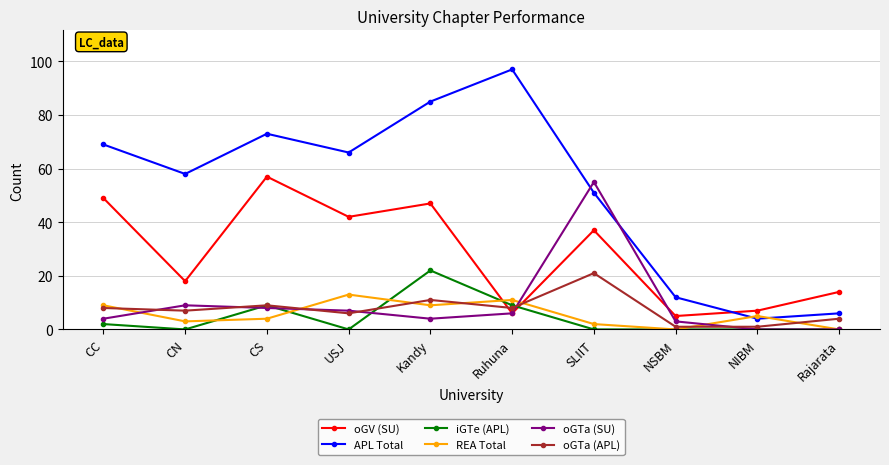

Rank the series at CC from lowest to highest value.

iGTe (APL), oGTa (SU), oGTa (APL), REA Total, oGV (SU), APL Total